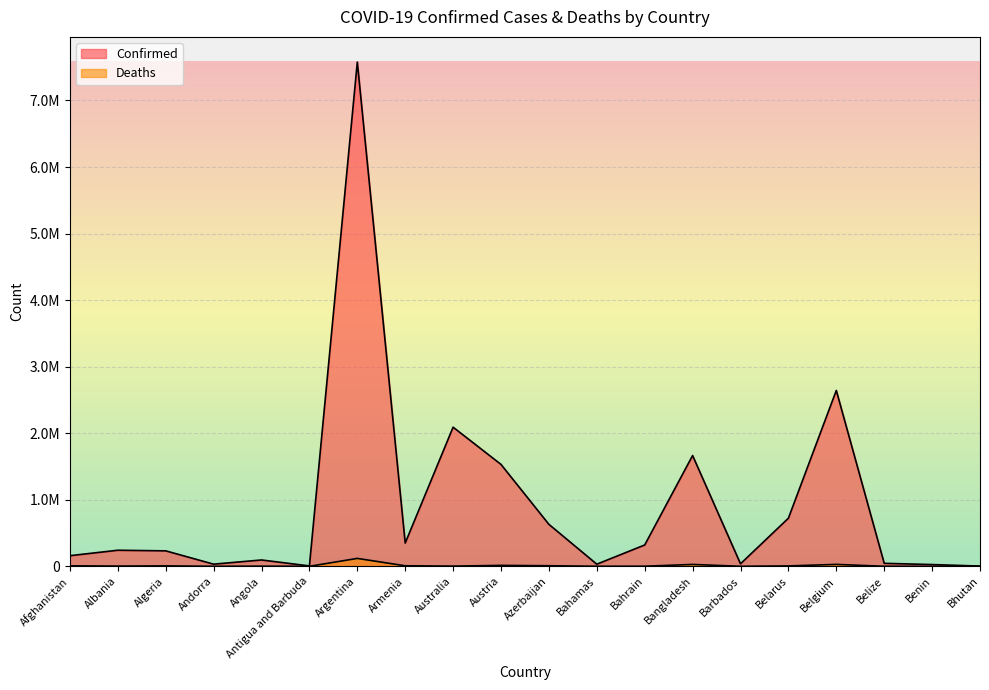

True or false: Deaths and Confirmed cross at least once.

False